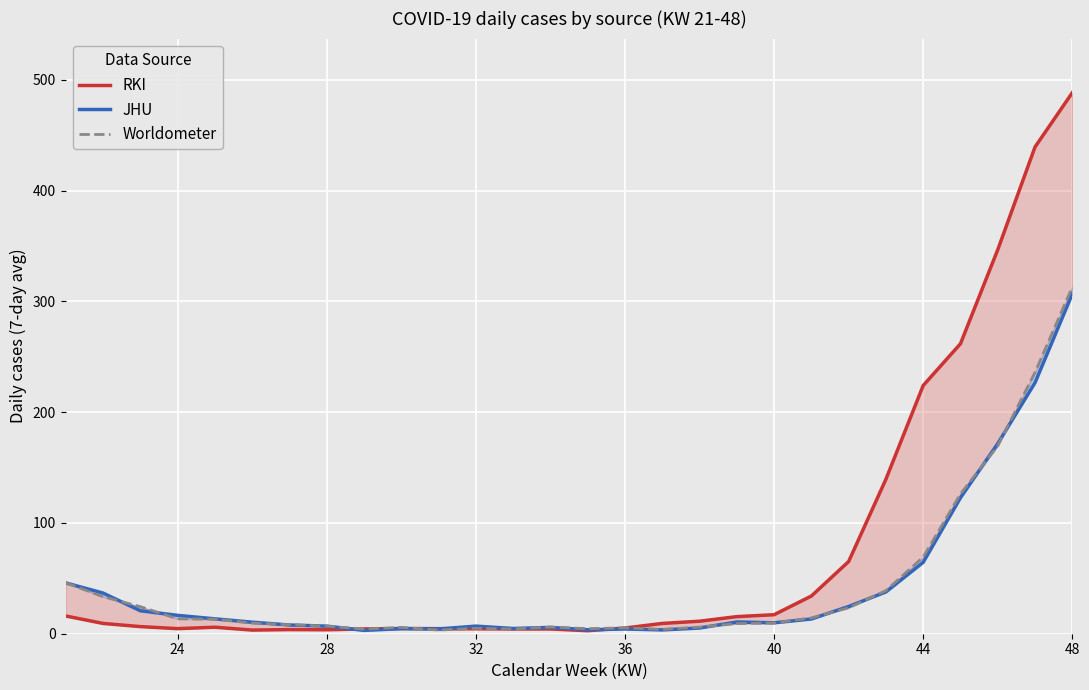

Is it true that JHU equals 89.0 at 26?

False